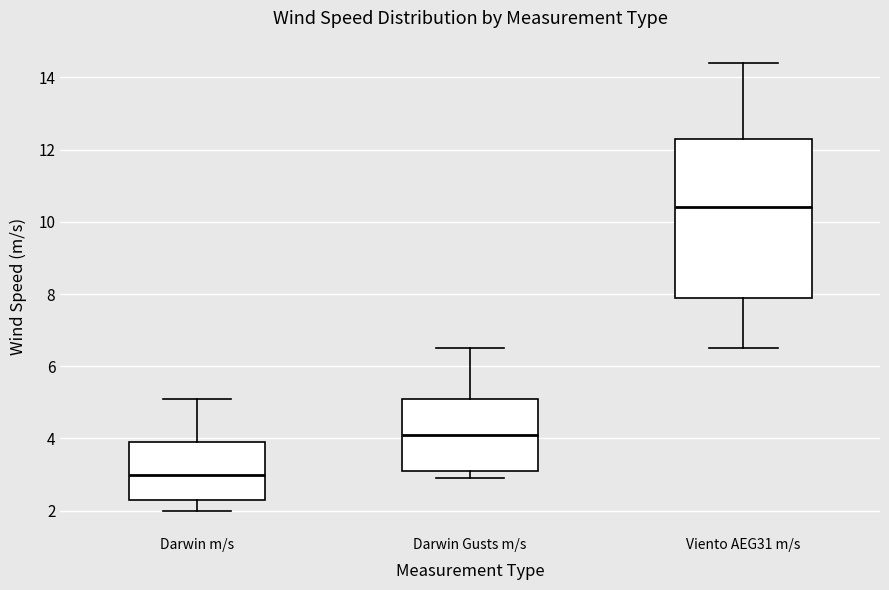

Which box has the highest median line?

Viento AEG31 m/s